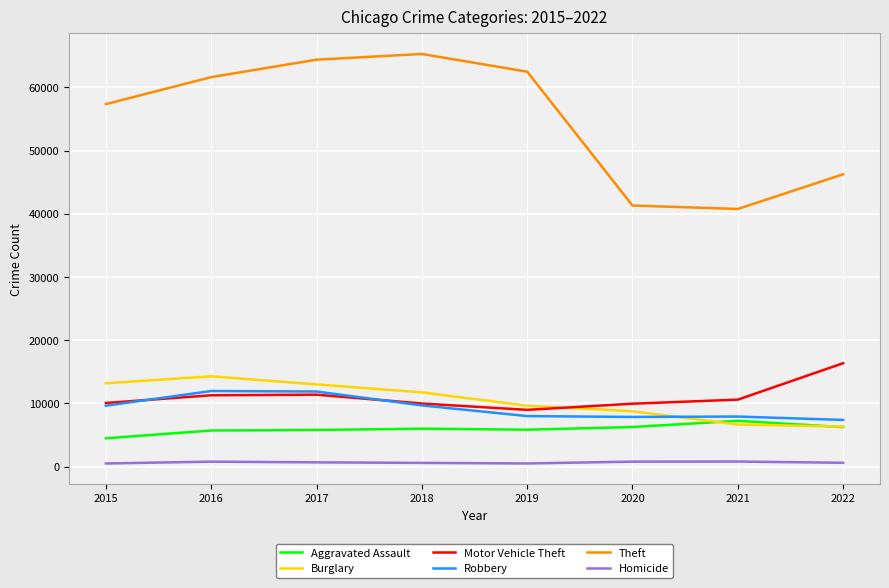

The value of Burglary at 2022 is 6333. True or false?

True